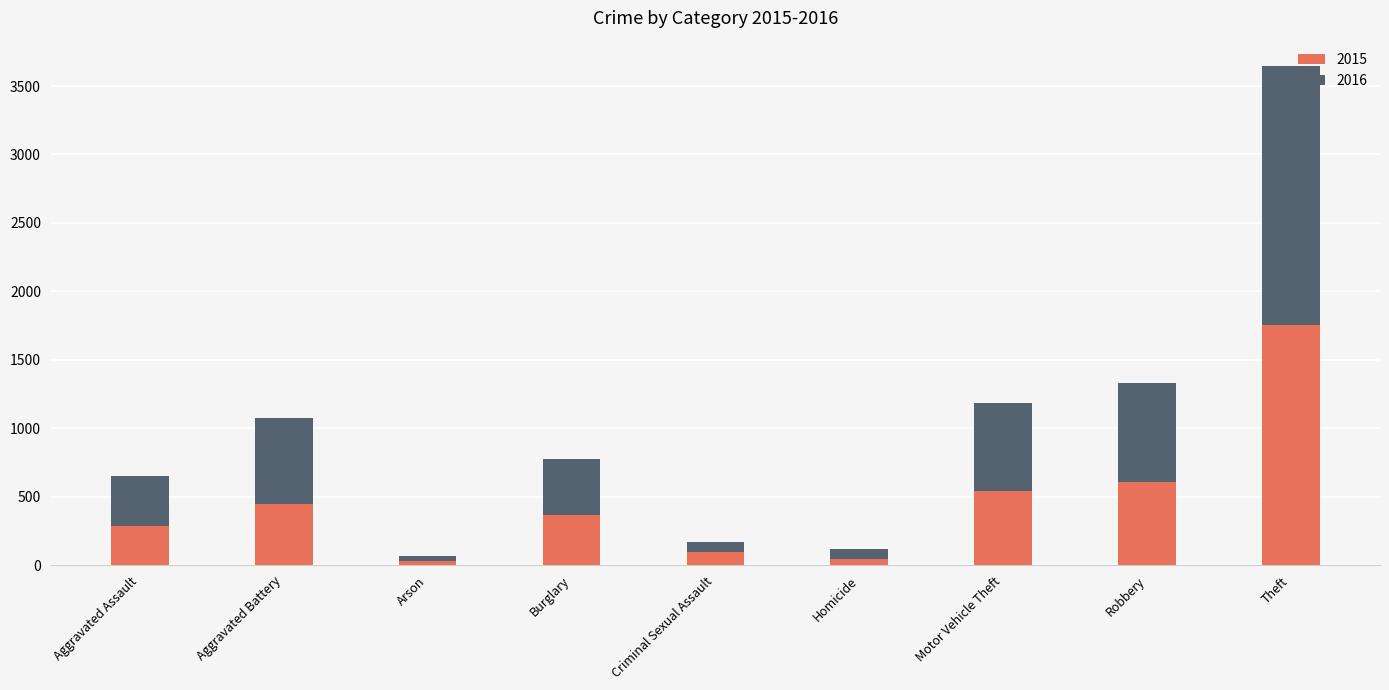

What is the highest value of the 2015 series?

1754